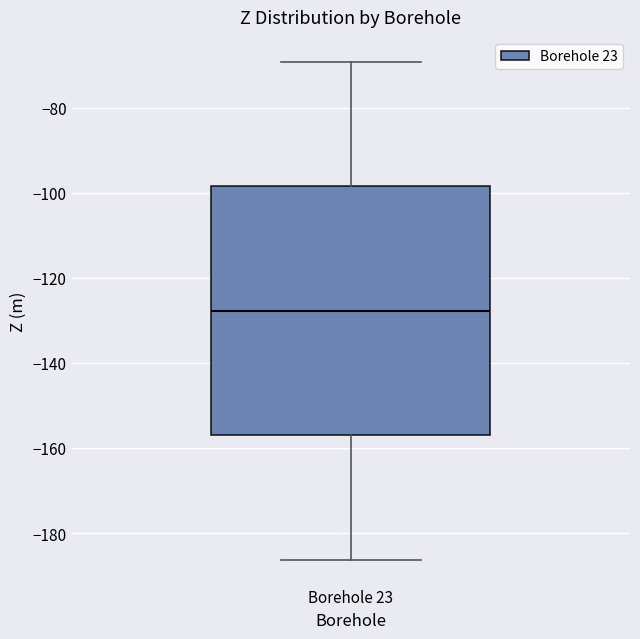

Transcribe this box plot: give where the median line is, the range the box spans, and where the two whiskers end, as read against the y-axis. The values are not printed on the chart, so give them approximately, as read against the axis.

median -128, box -156 to -98, whiskers -186 to -70